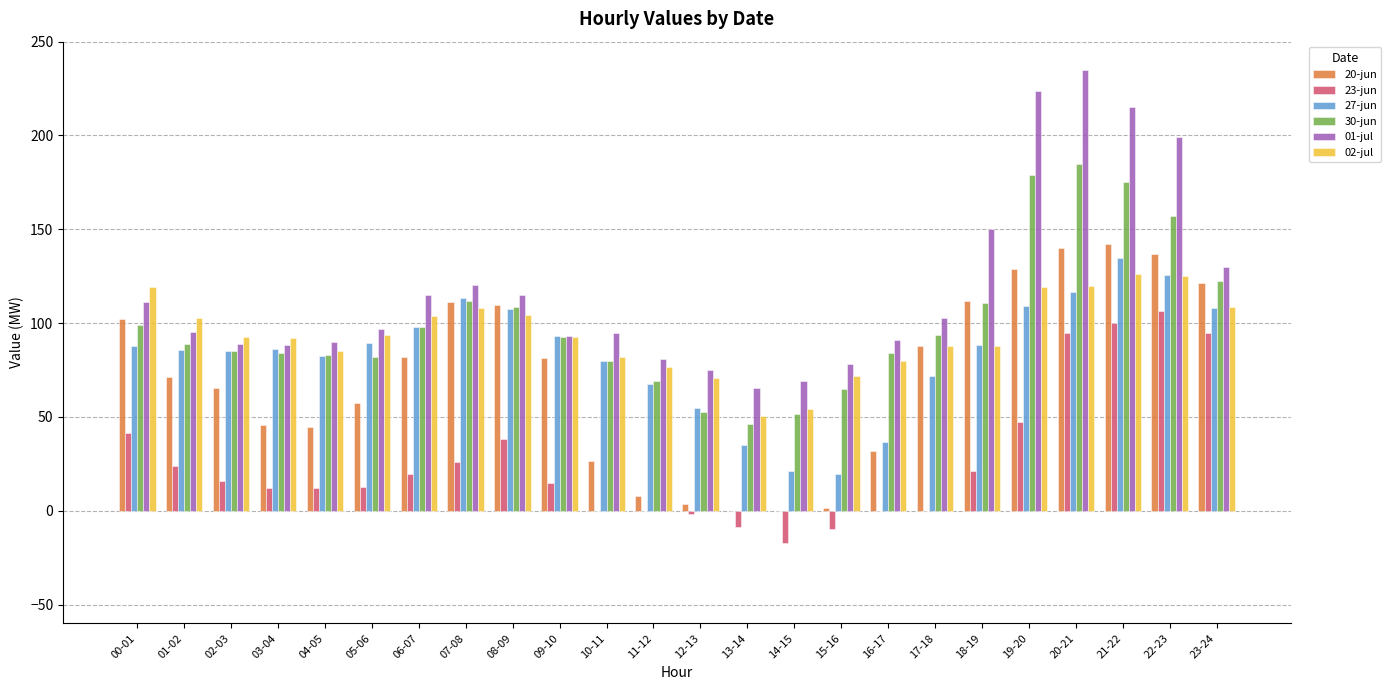

What value does the 01-jul series have at 01-02?

95.4